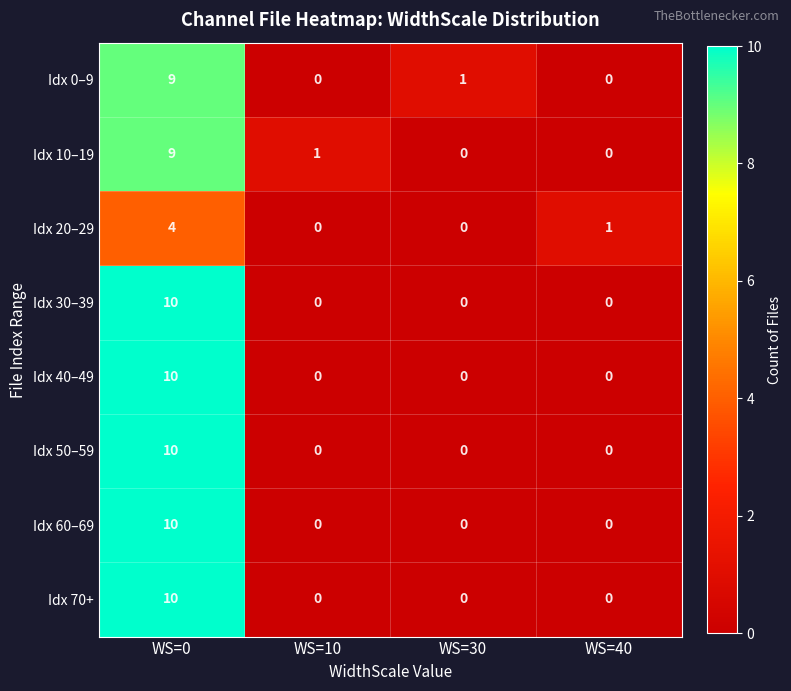

What is the sum of the Idx 10–19 values at WS=10 and WS=0?

10